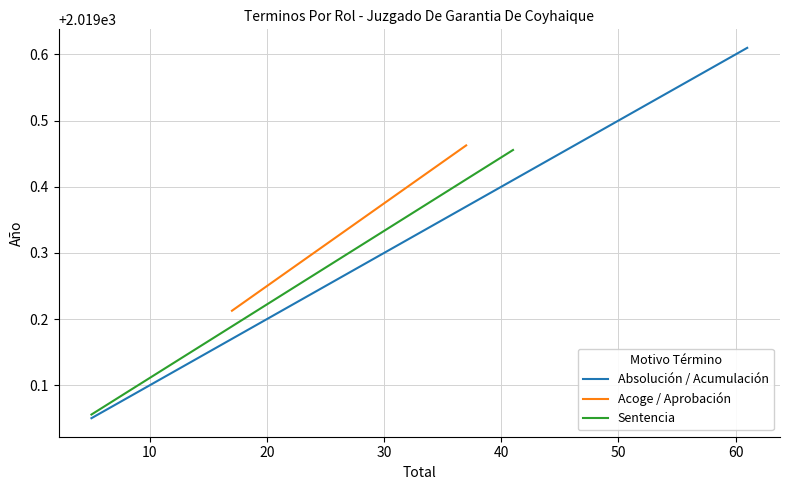

What is the value of the Absolución / Acumulación point at the 3rd from the left?

2019.1